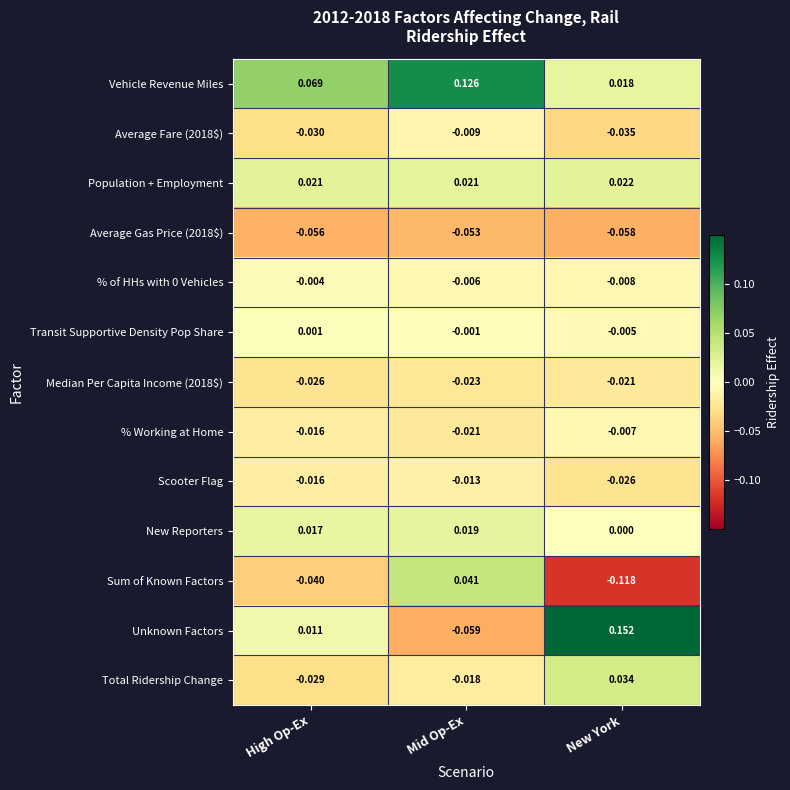

Which series has the largest total across all categories?

Vehicle Revenue Miles